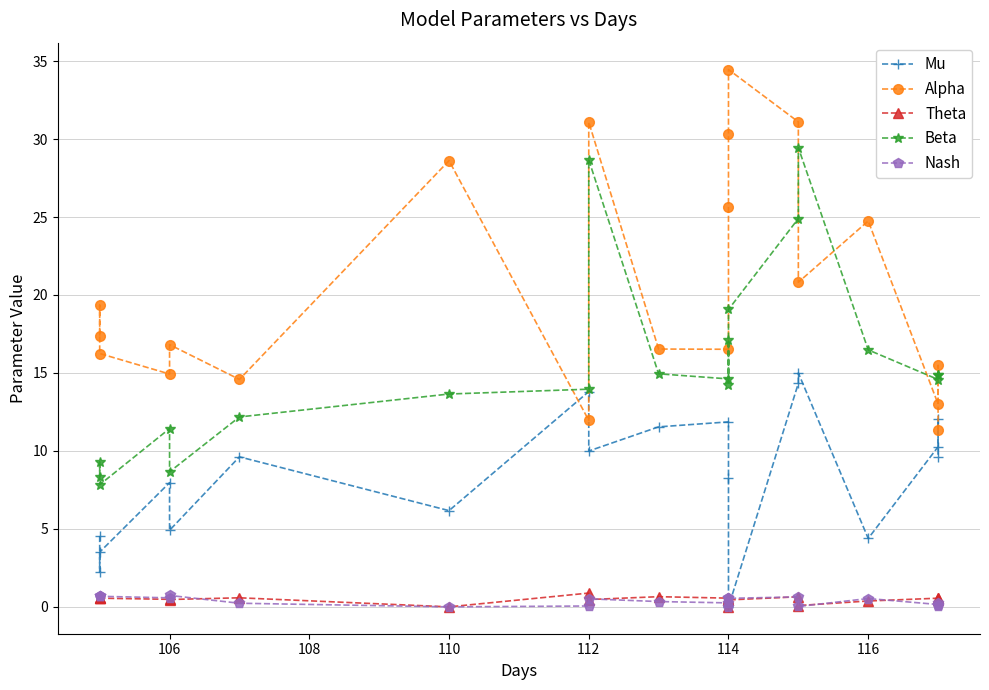

True or false: Beta and Mu cross at least once.

False